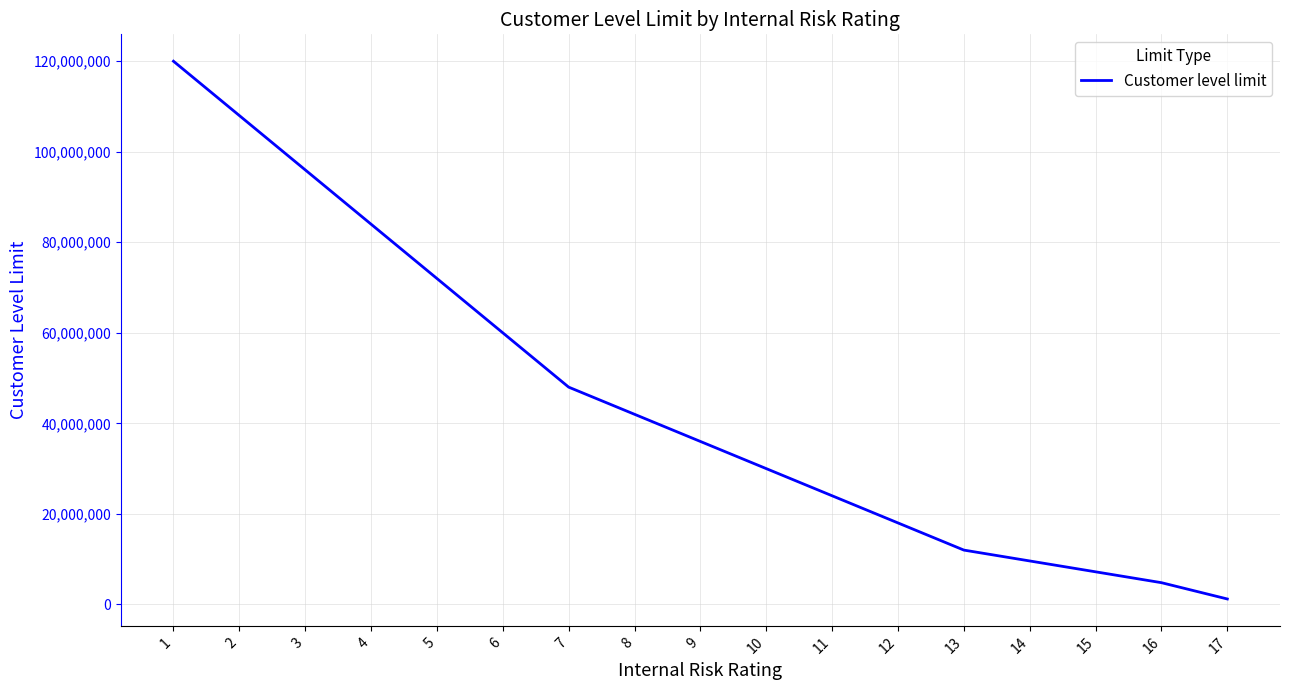

What is the sum of the values at 14 and 4?

93600000